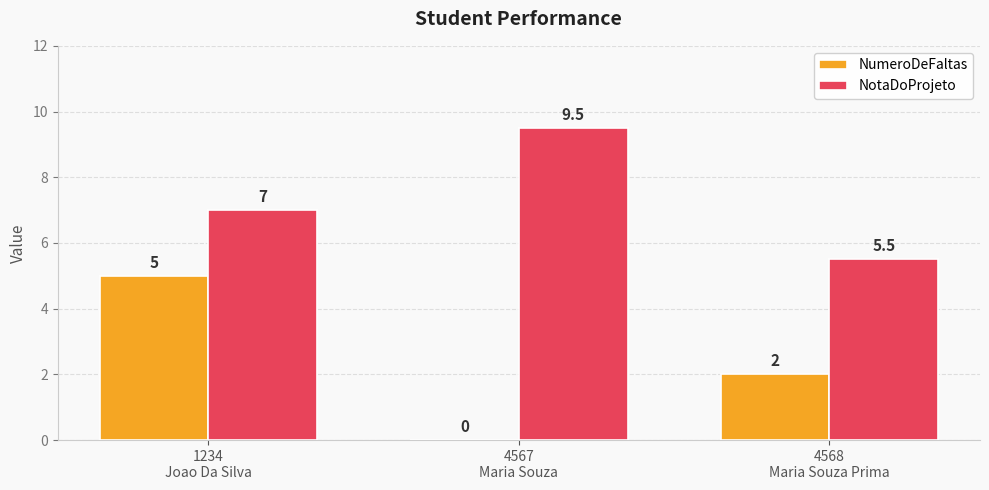

How many data points does each series have?

3